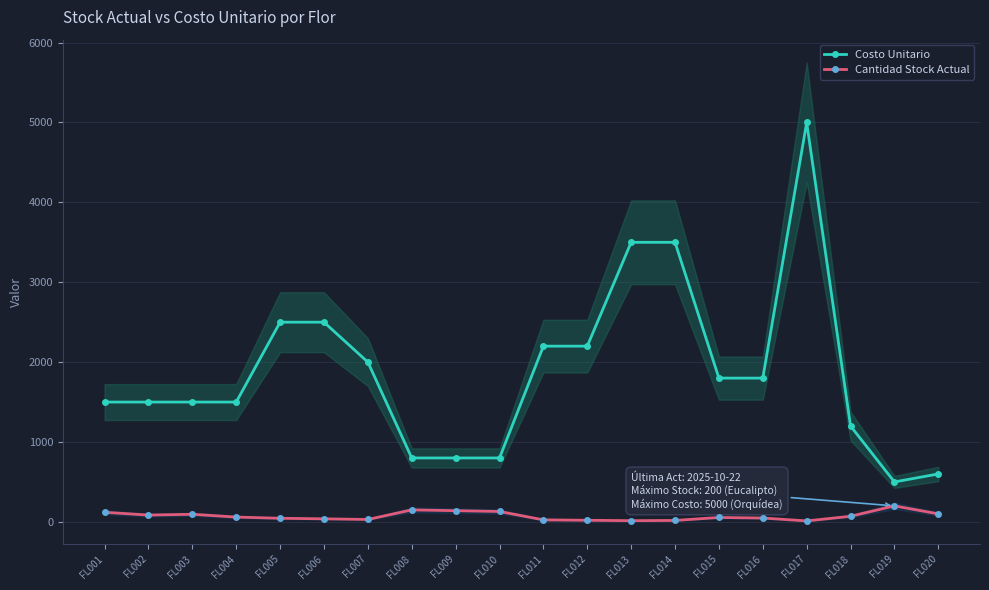

True or false: Cantidad Stock Actual and Costo Unitario intersect in this chart.

False